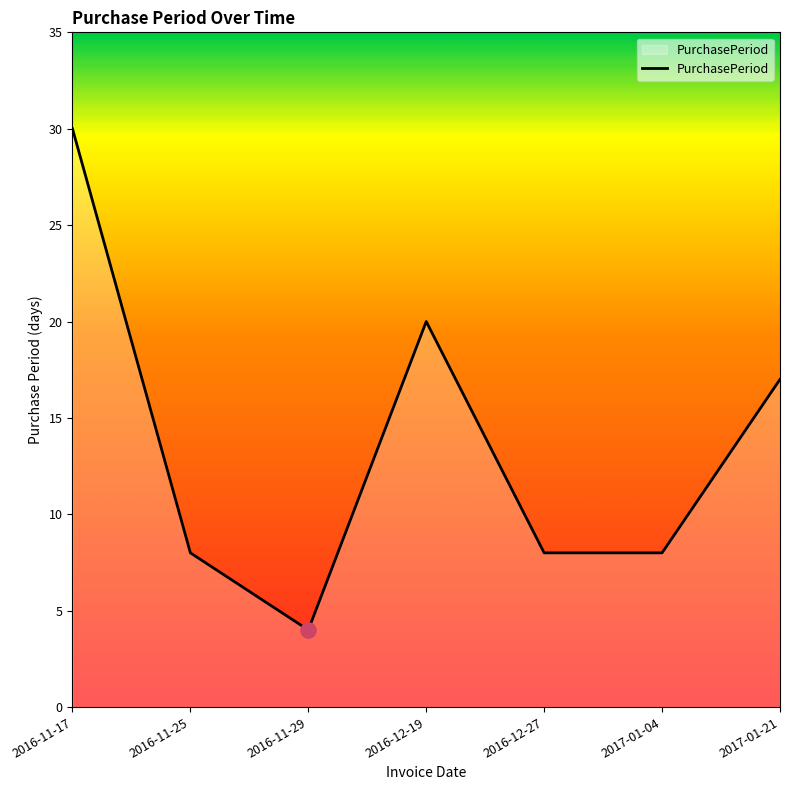

What is the change in value from 2016-11-25 to 2016-12-19?

+12